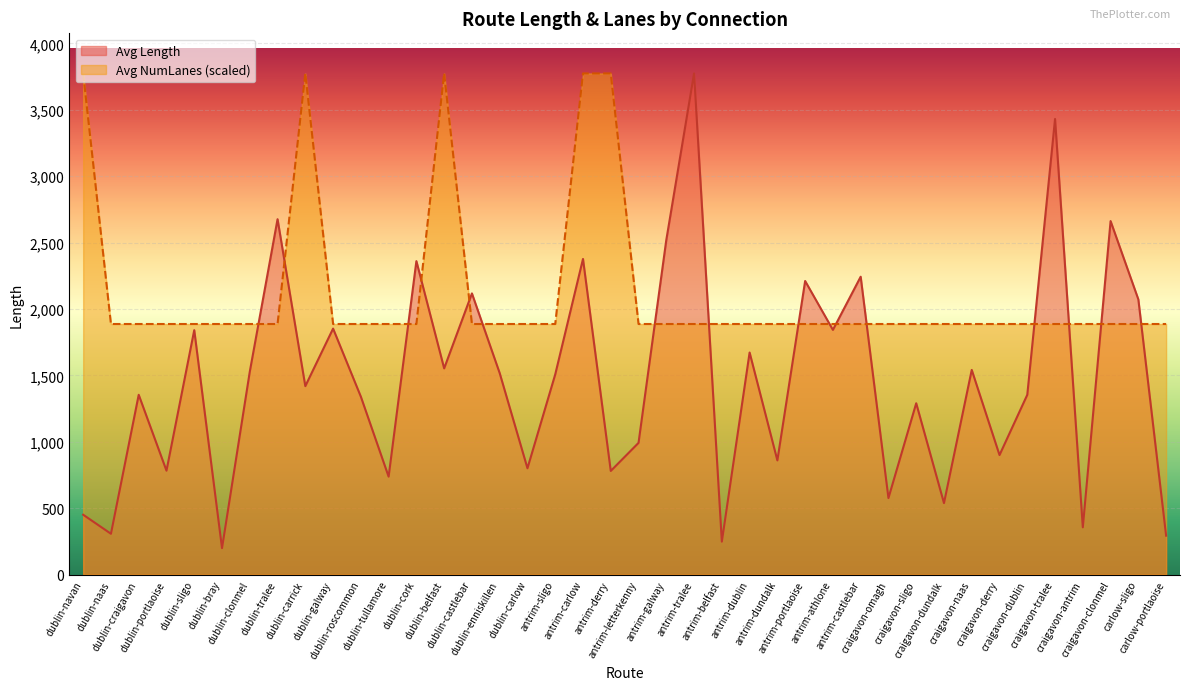

Does the chart display data point markers on the line(s)?

No